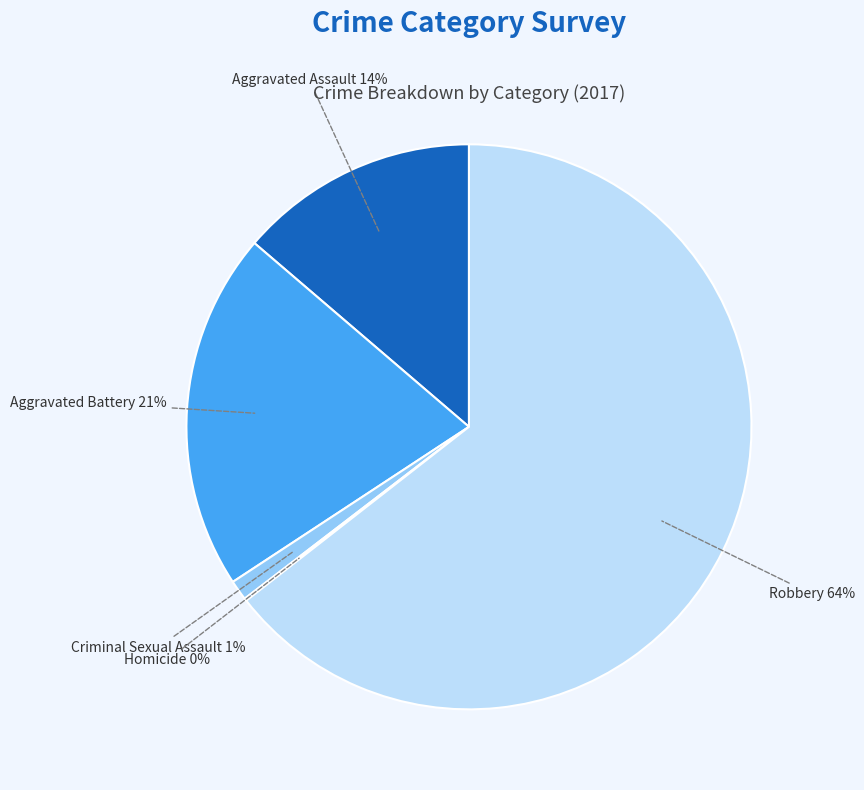

Between Aggravated Assault and Criminal Sexual Assault, which is larger?

Aggravated Assault